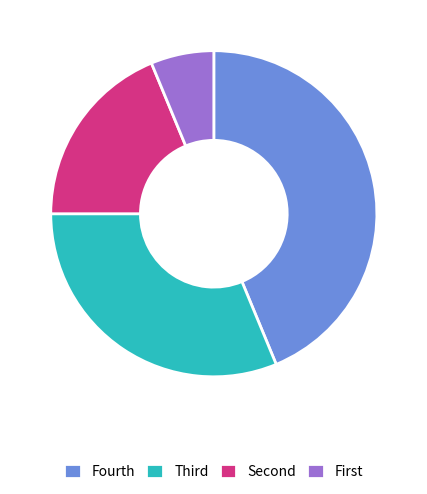

Is it true that Fourth is 44% of the pie?

True